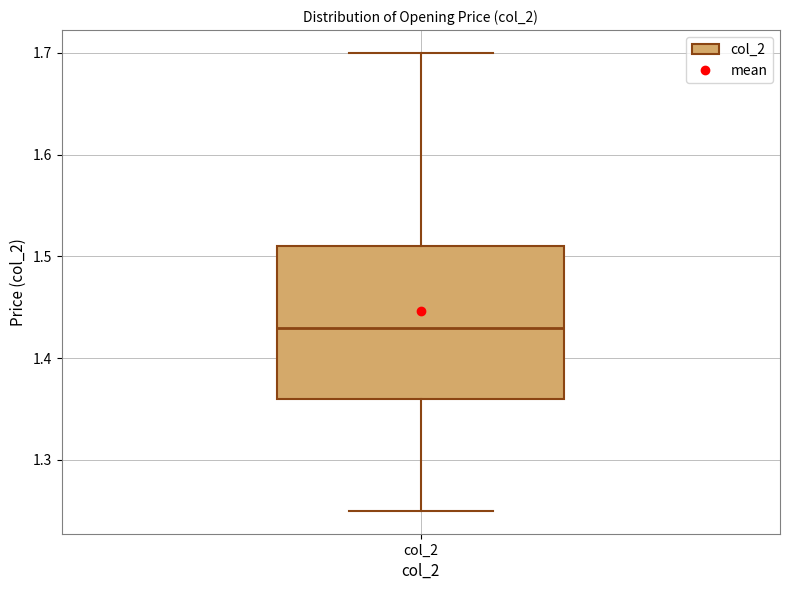

Transcribe this box plot: give where the median line is, the range the box spans, and where the two whiskers end, as read against the y-axis. The values are not printed on the chart, so give them approximately, as read against the axis.

median 1.43, box 1.36 to 1.51, whiskers 1.25 to 1.70